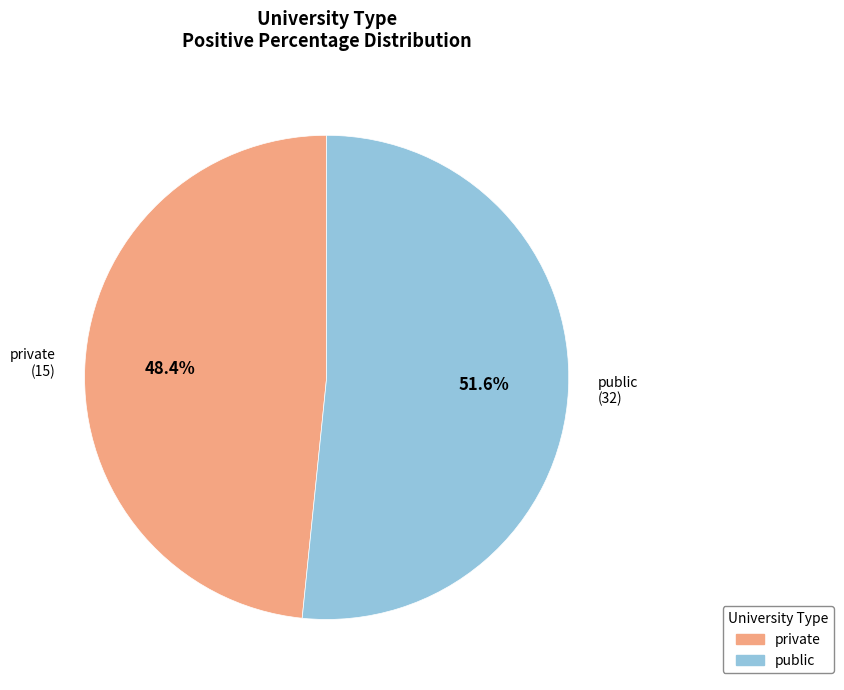

Does any single category account for the majority?

Yes